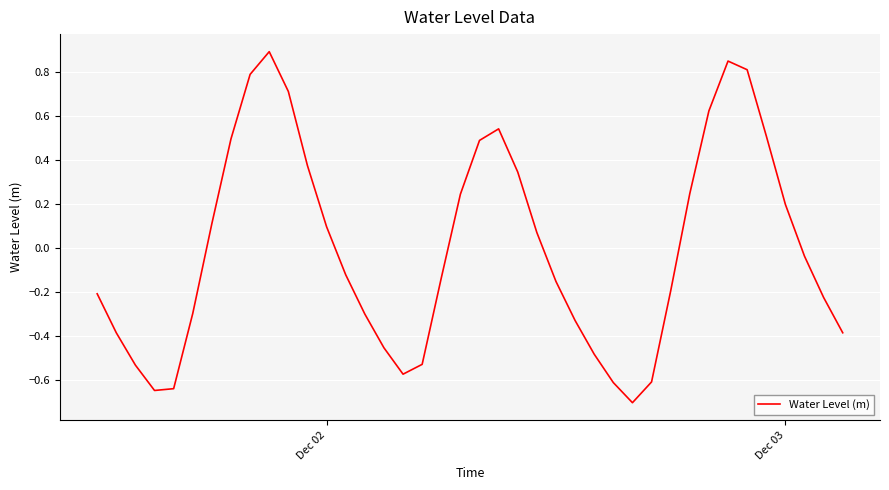

What is the difference between the maximum and minimum values?

1.6